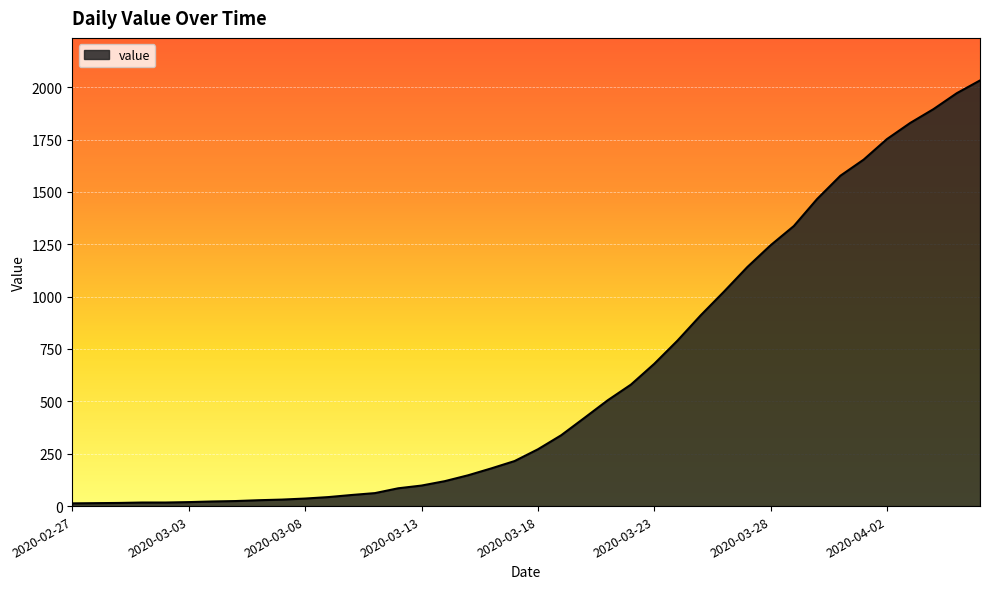

What is the sum of all values?

24656